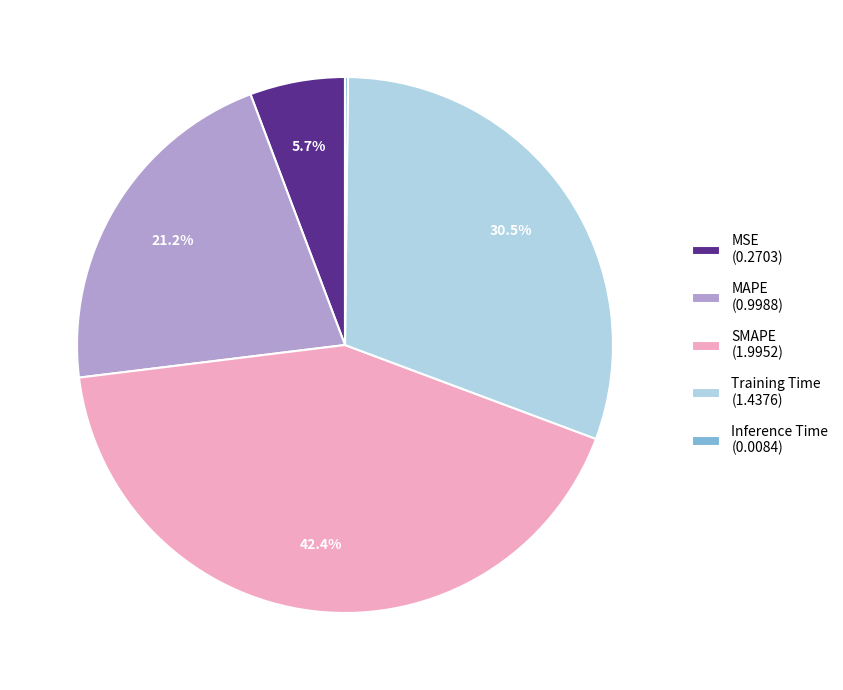

Is there any slice that represents more than half of the pie?

No